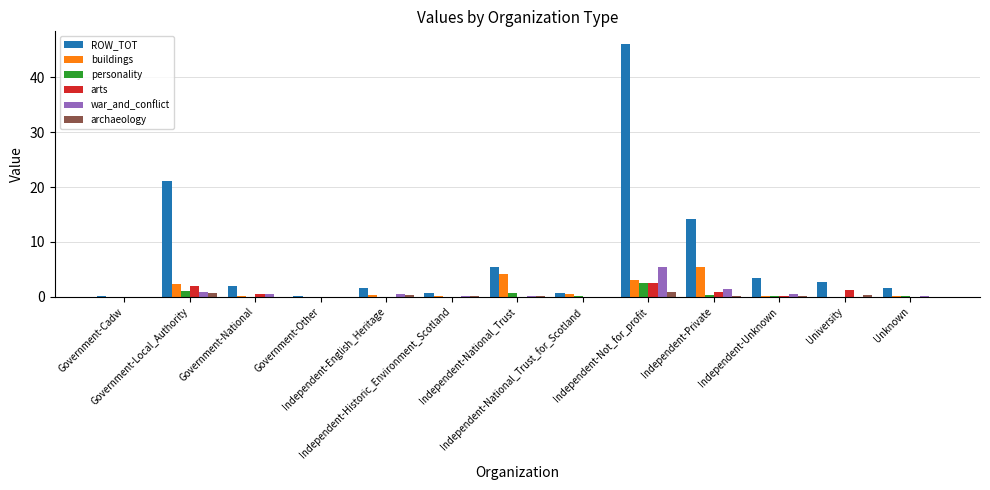

At which category is the sum across all series the highest?

Independent-Not_for_profit